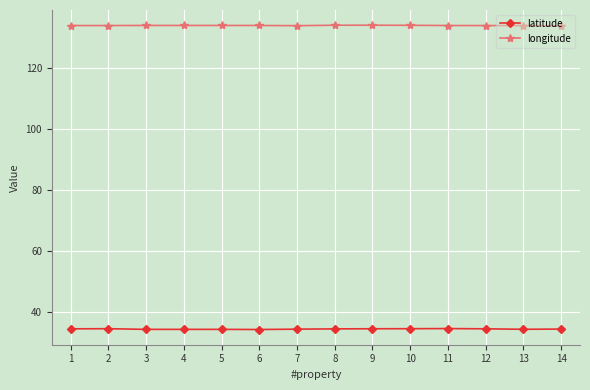

What is the sum of all longitude values?

1877.0